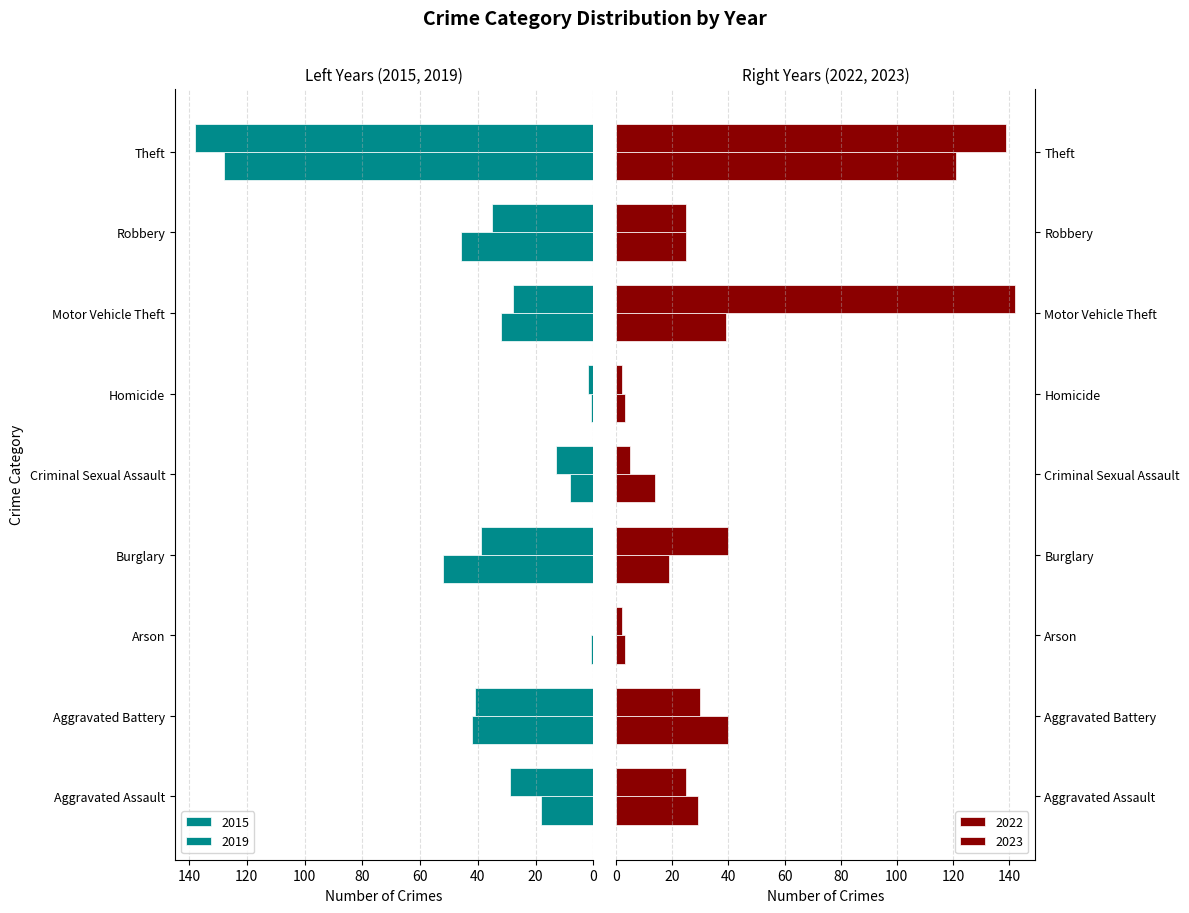

How many data points in 2015 are above 32?

4